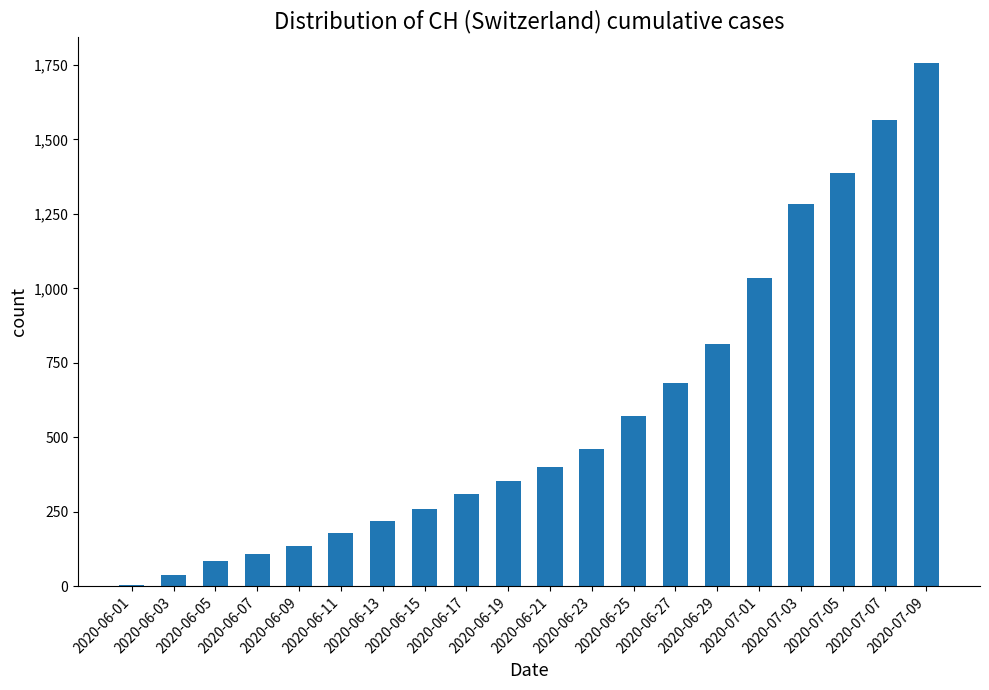

What is the sum of all values?

11638